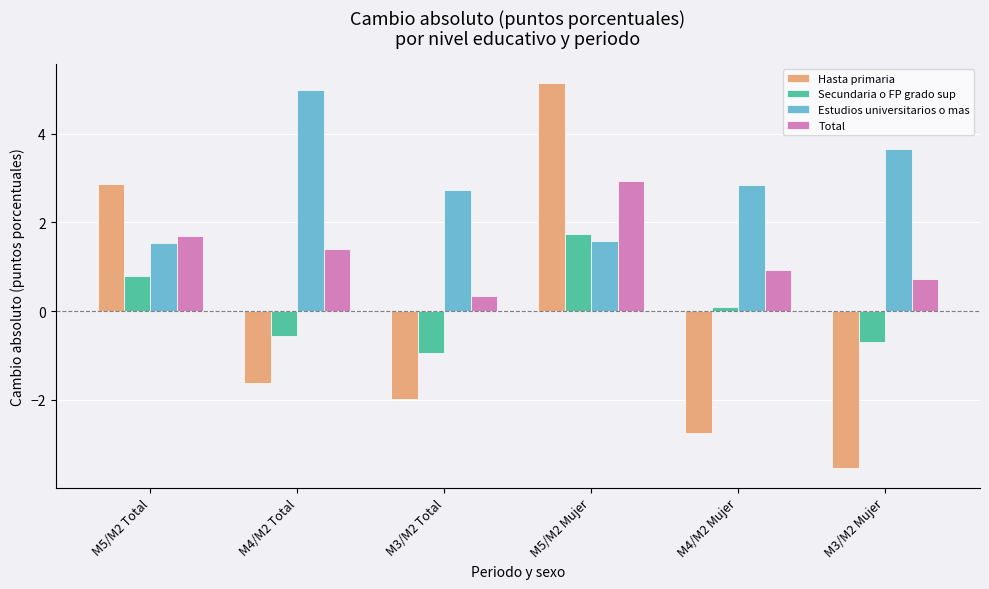

List the series in order of their peak value, highest first.

Hasta primaria, Estudios universitarios o mas, Total, Secundaria o FP grado sup